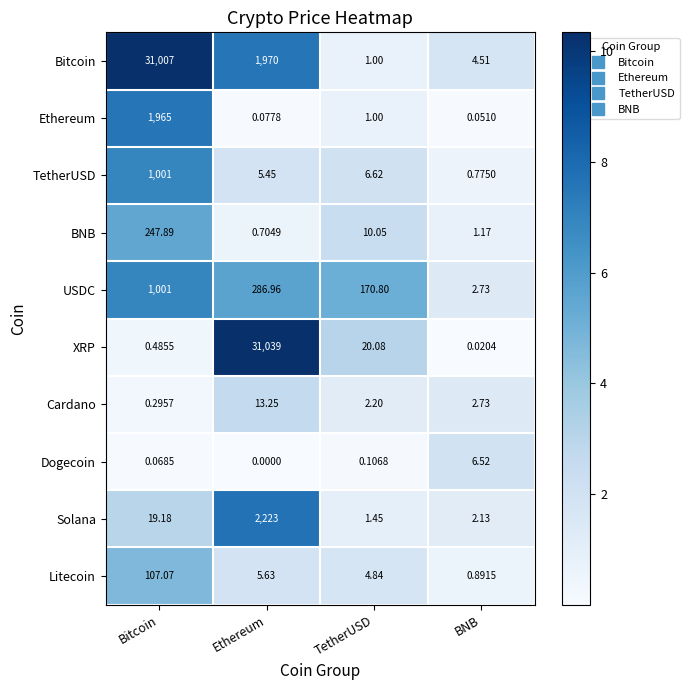

At how many categories does at least one series exceed 5?

4